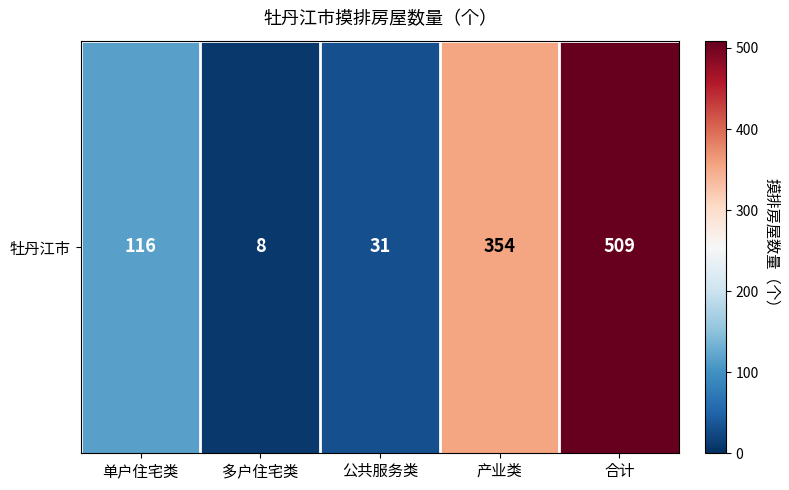

Where does the data first go above 116?

产业类